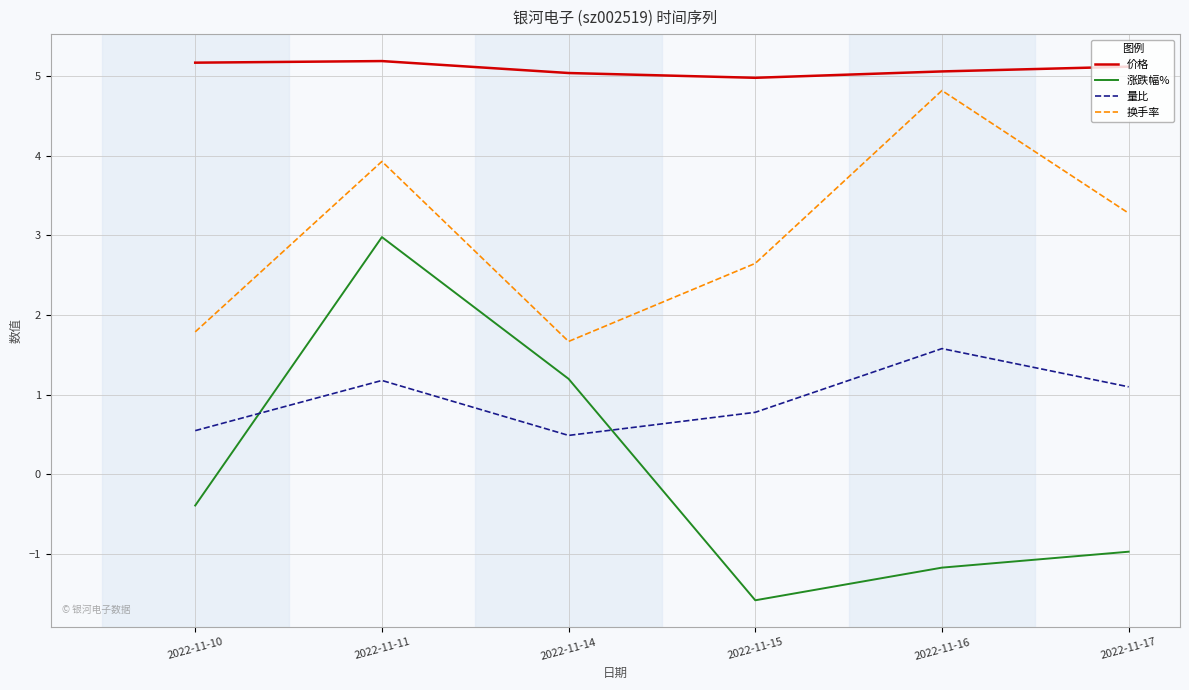

How many interior local valleys does the 涨跌幅% series have?

1